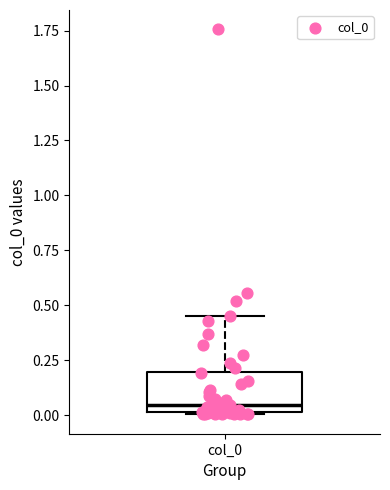

Where is the lower edge of the box for col_0 on the y-axis? The values are not printed on the chart, so give them approximately, as read against the axis.

0.00